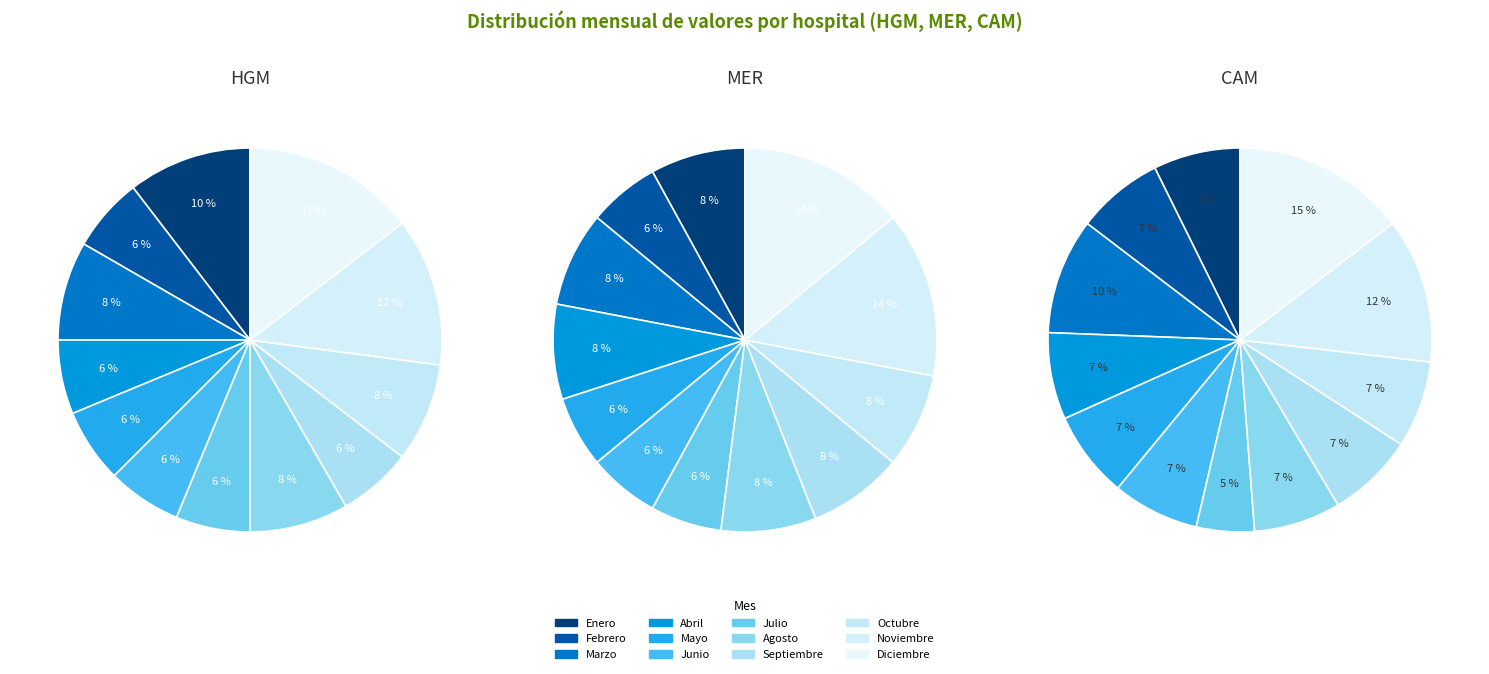

To the nearest percent, what is the difference between the largest and smallest slice percentages?

8%